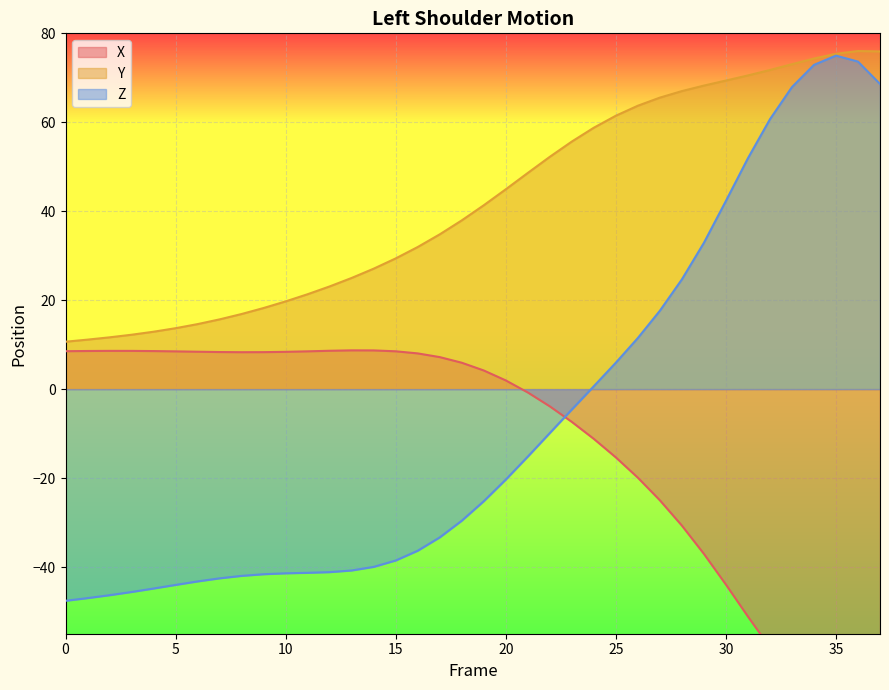

At which category does X reach its first local peak?

2